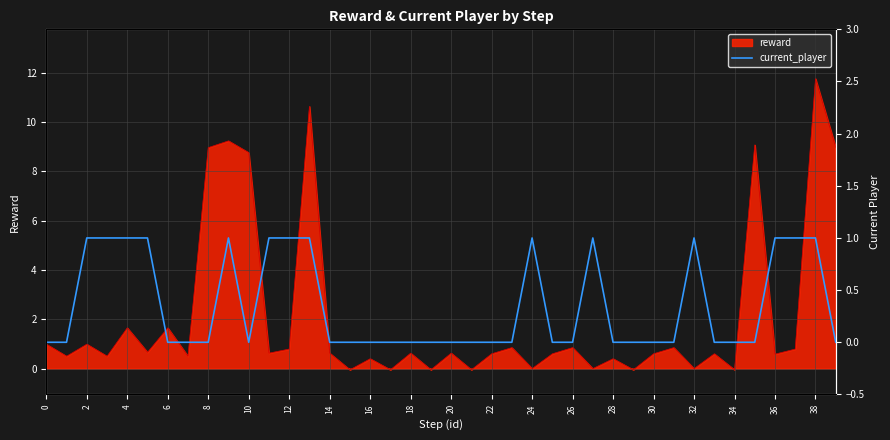

What is the maximum value for reward?

11.8